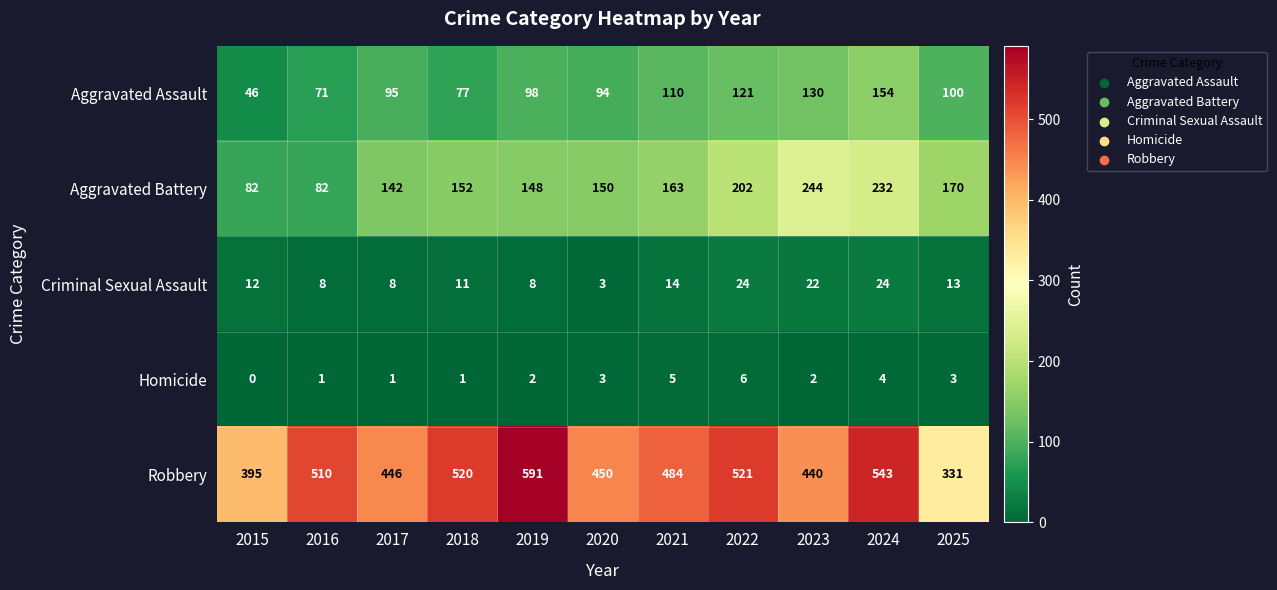

What is the maximum value shown in the chart?

591